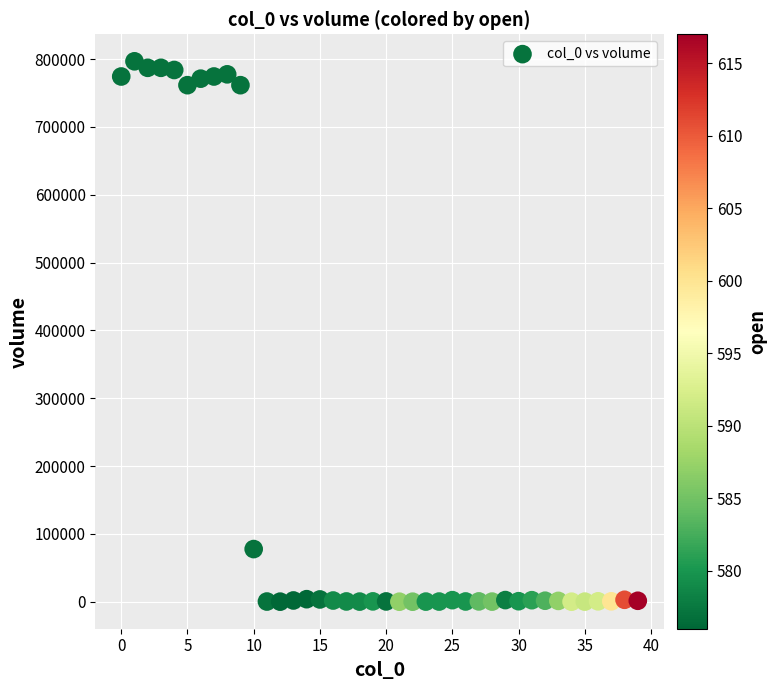

What Y value in the scatter plot is closest to 398400?

77597.0